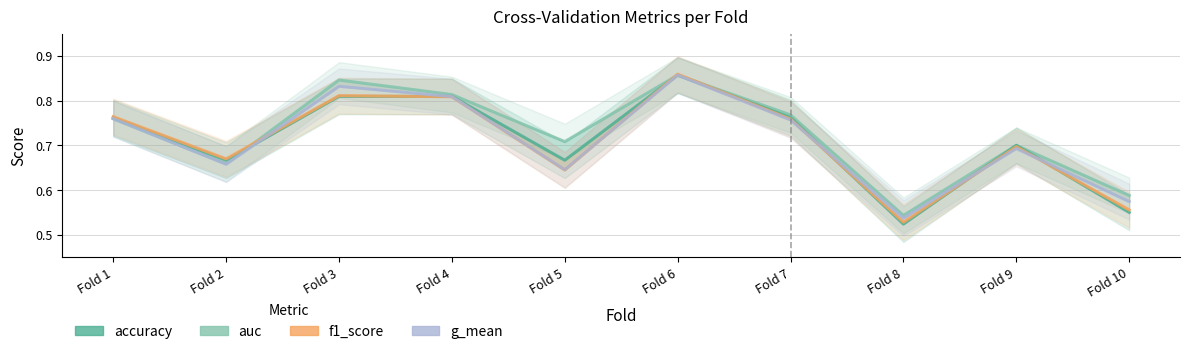

How many lines are shown in the chart?

4